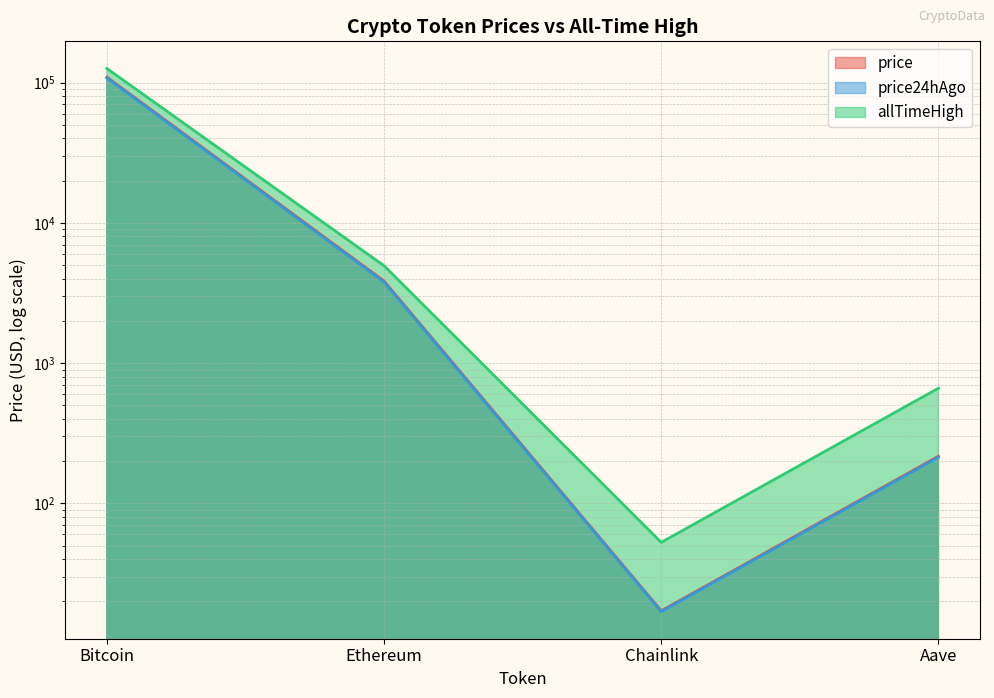

True or false: price24hAgo has more than 0 interior local peaks.

False